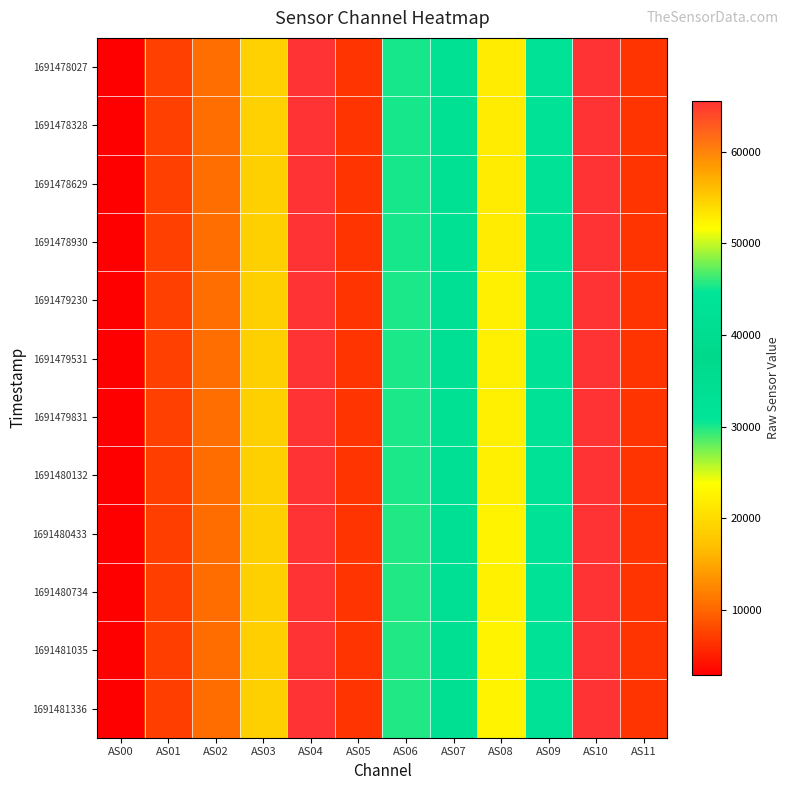

What is the difference between the highest and lowest values at AS11?

78